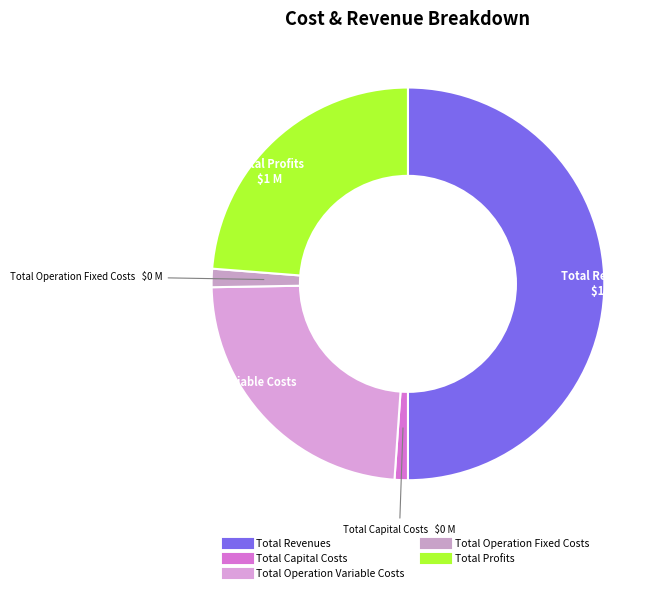

Is Total Profits the majority of the pie?

No